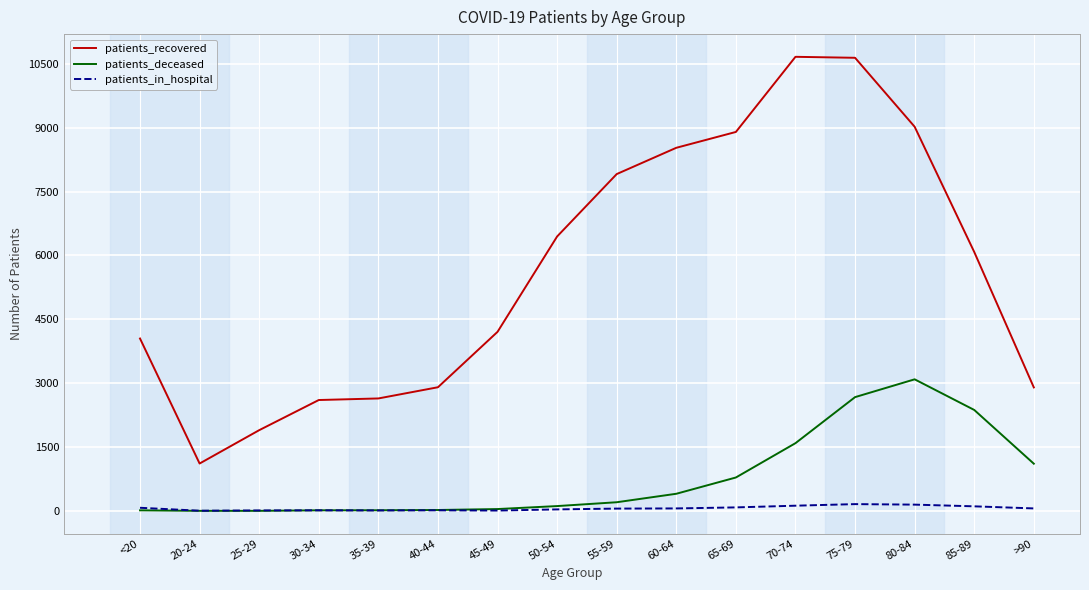

What is the maximum value shown in the chart?

10663